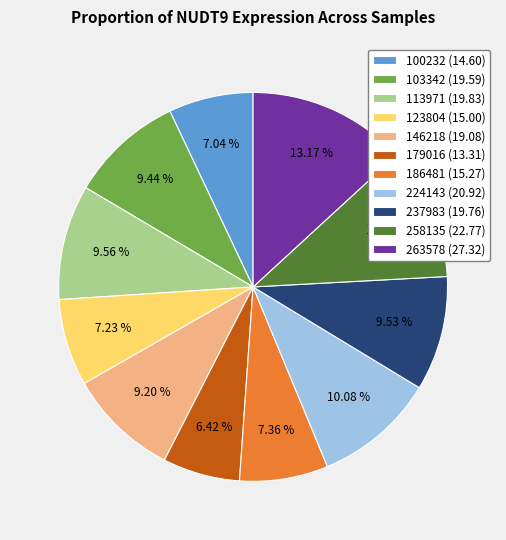

Between 237983 and 224143, which is larger?

224143